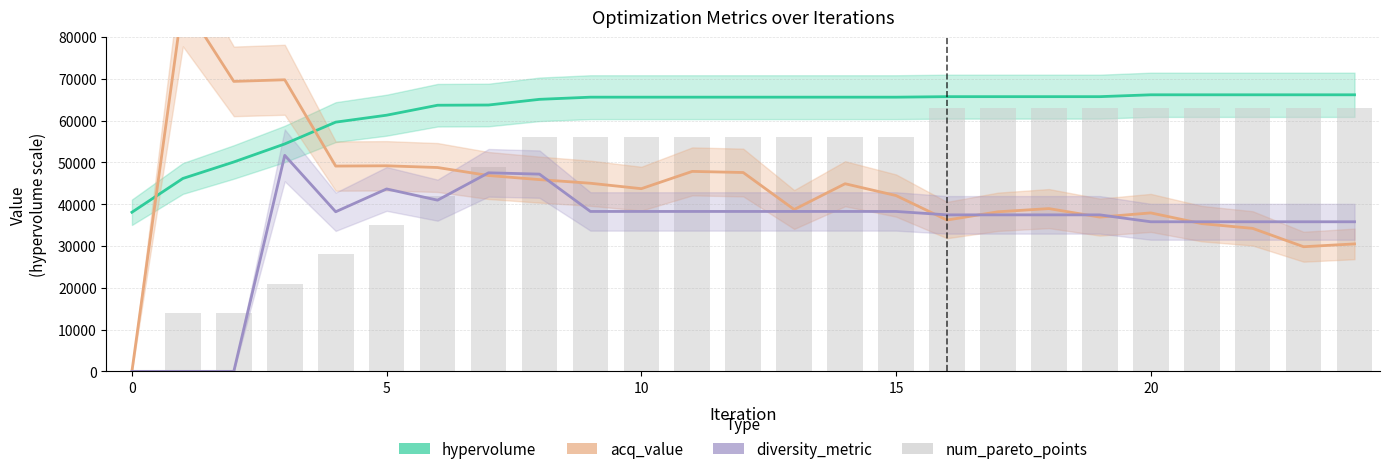

At which label is diversity_metric closest to 25850?

20